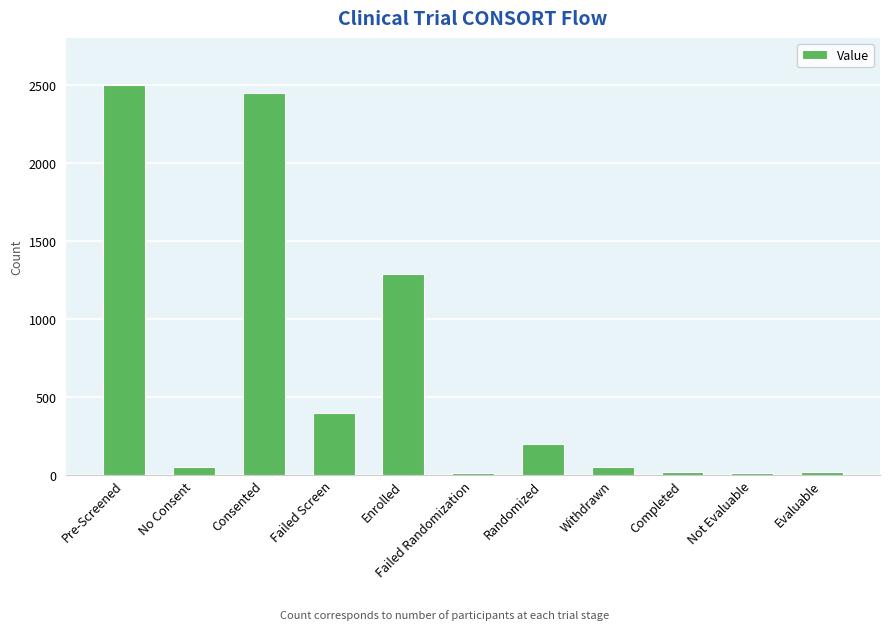

How many categories are shown in the chart?

11